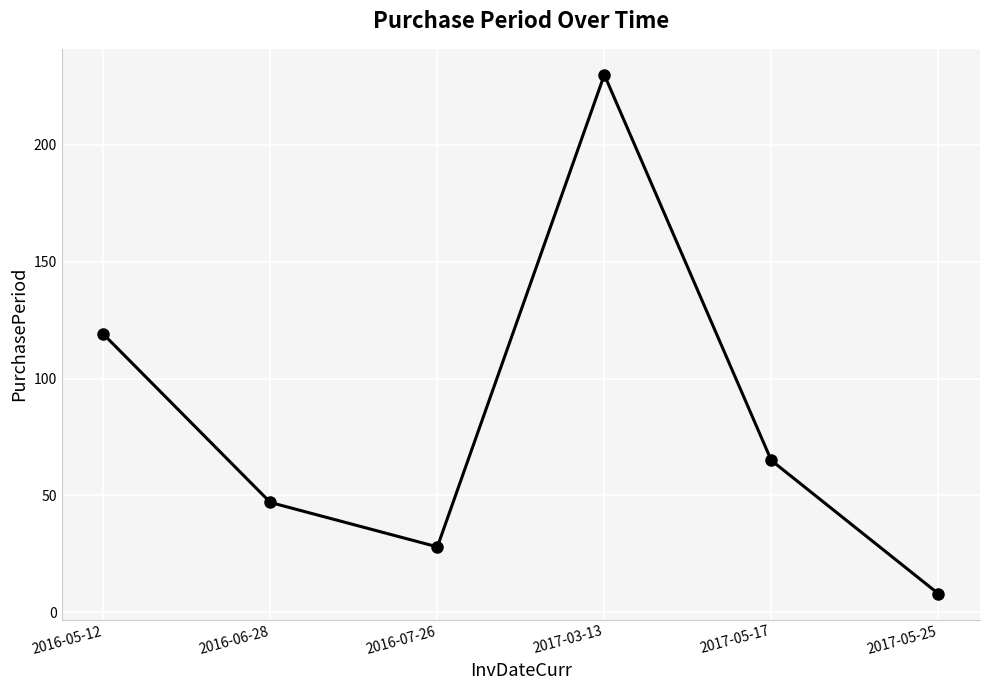

List the labels in order of value, largest first.

2017-03-13, 2016-05-12, 2017-05-17, 2016-06-28, 2016-07-26, 2017-05-25